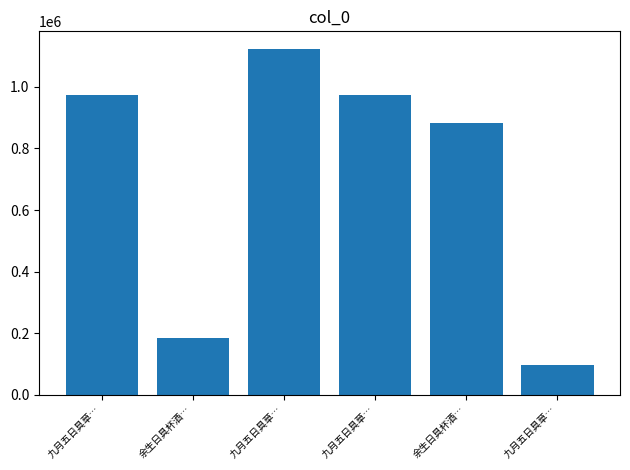

Rank the categories by value from highest to lowest.

九月五日具草…, 九月五日具草…, 九月五日具草…, 余生日具杯酒…, 余生日具杯酒…, 九月五日具草…